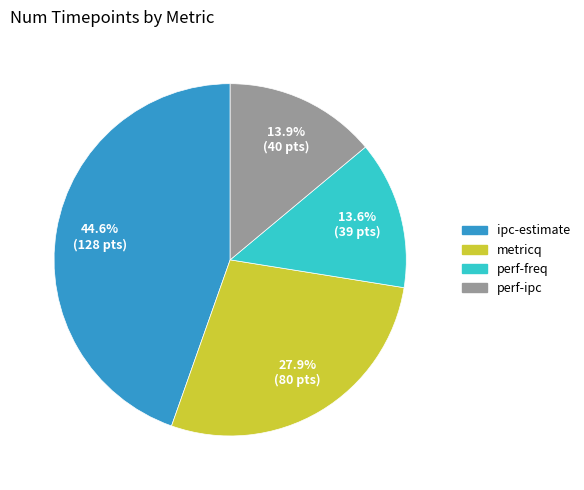

What is the ratio of the value at perf-ipc to the value at perf-freq?

1.0